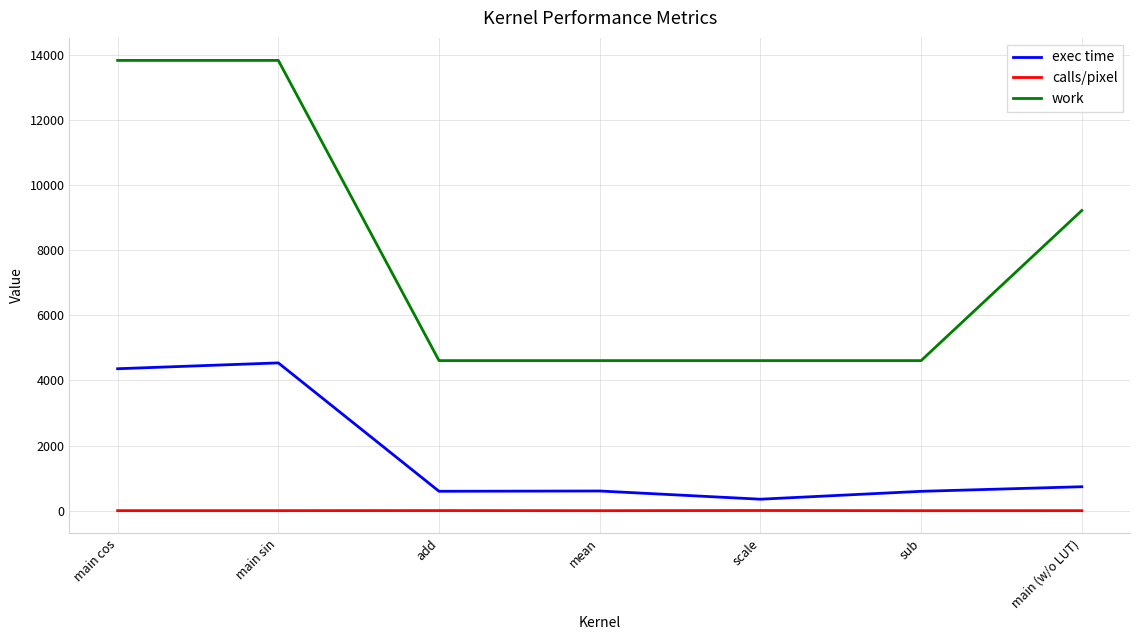

What is the minimum value shown in the chart?

1.0